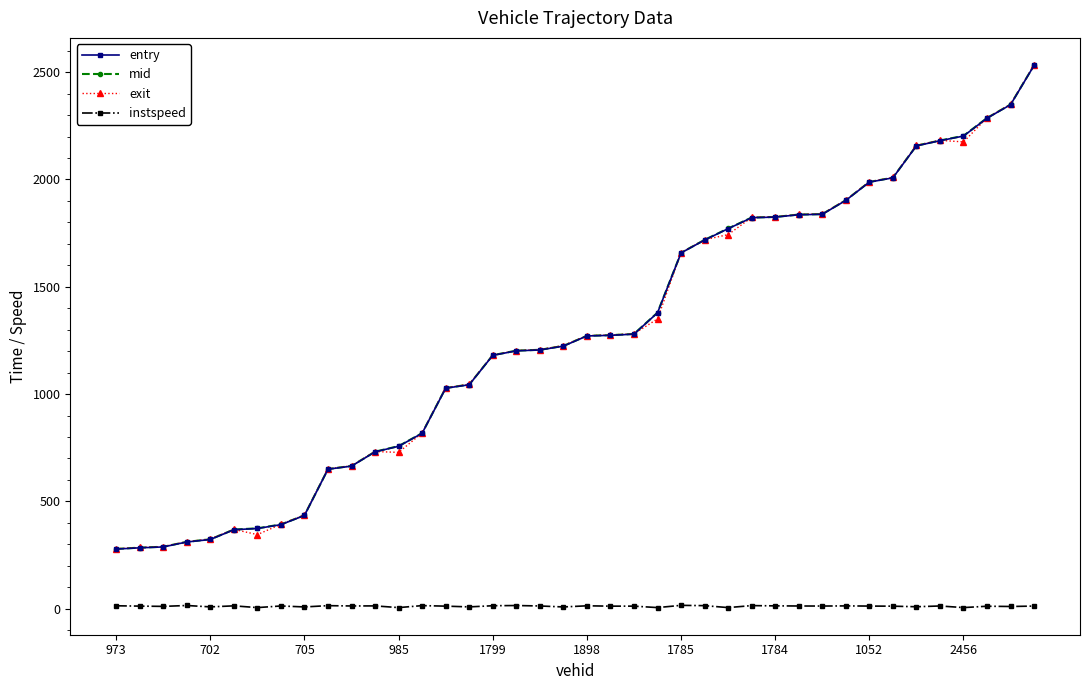

What is the value of the mid point at the 17th from the left?

1181.1